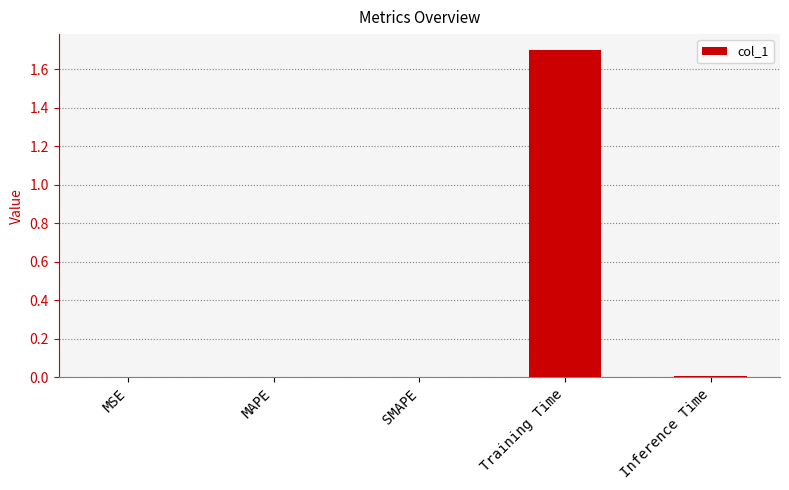

Does the chart contain stacked bars?

No